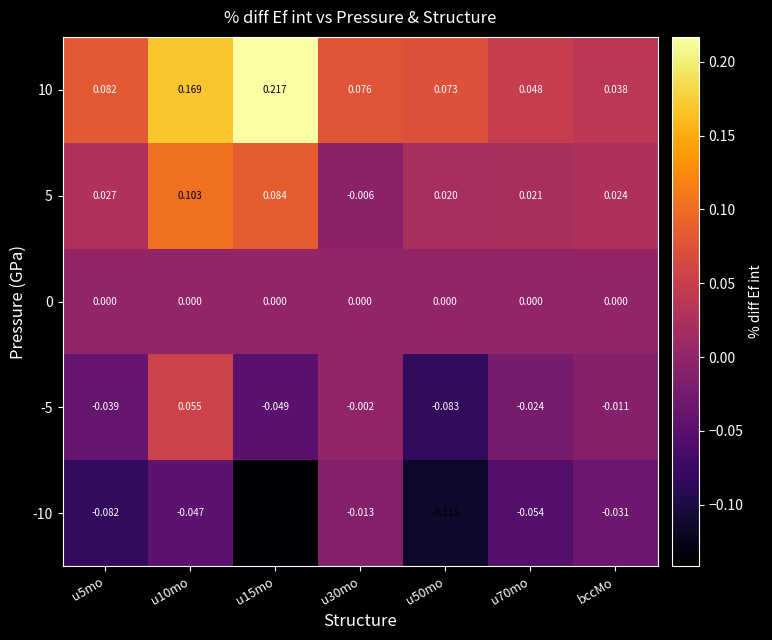

Where is 10 nearest to the value 0?

bccMo